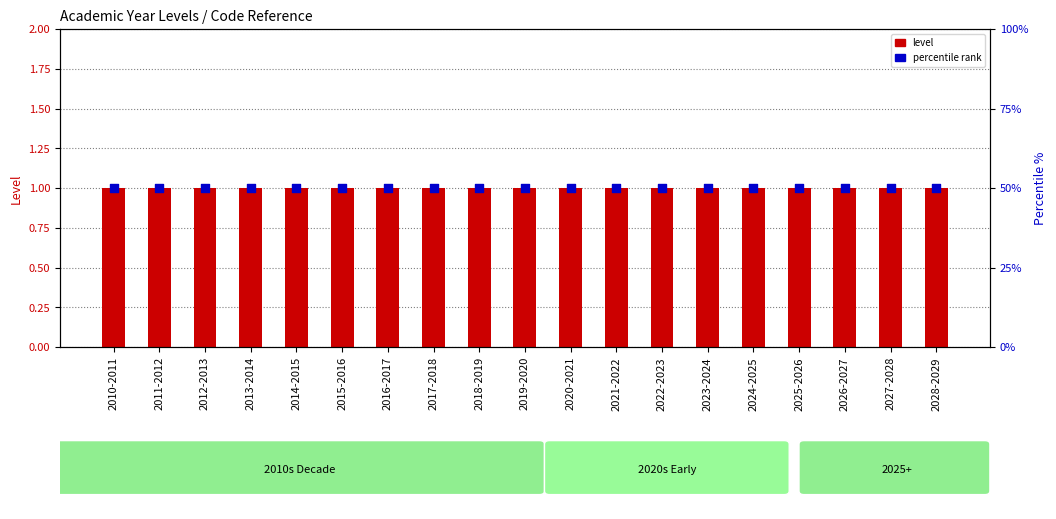

Is the value of level at 2023-2024 greater than the value of percentile rank at 2016-2017?

No